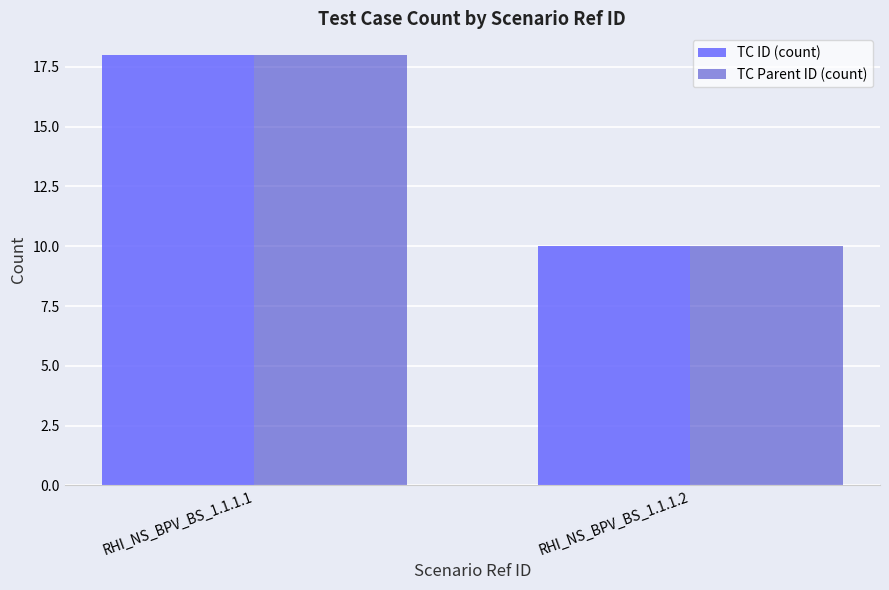

Is it true that TC ID (count) equals 10 at RHI_NS_BPV_BS_1.1.1.1?

False